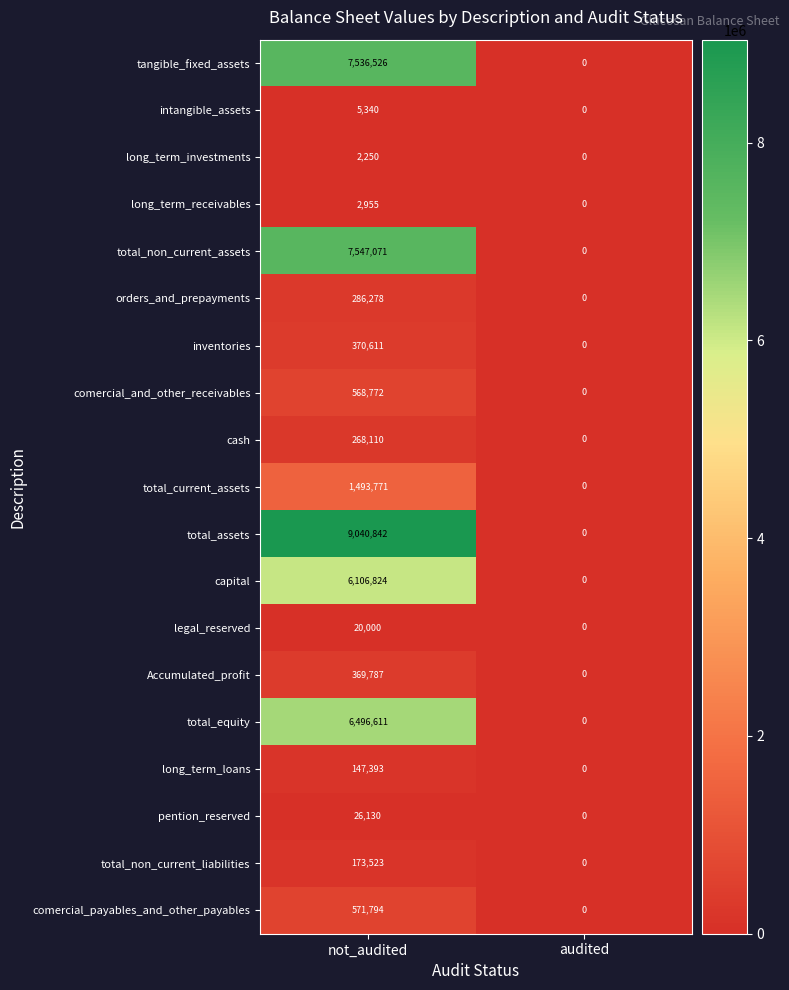

The total_equity series shows 6496611 at not_audited. True or false?

True